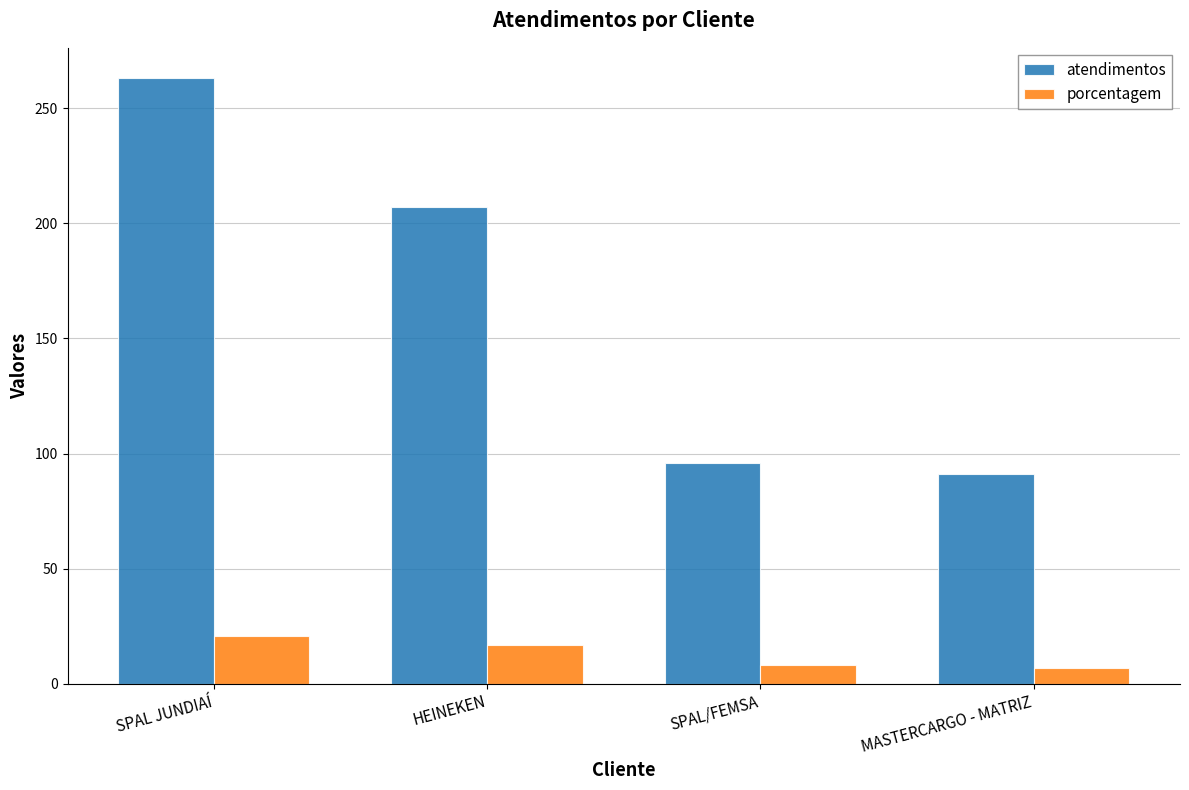

At which label does atendimentos reach its minimum?

MASTERCARGO - MATRIZ